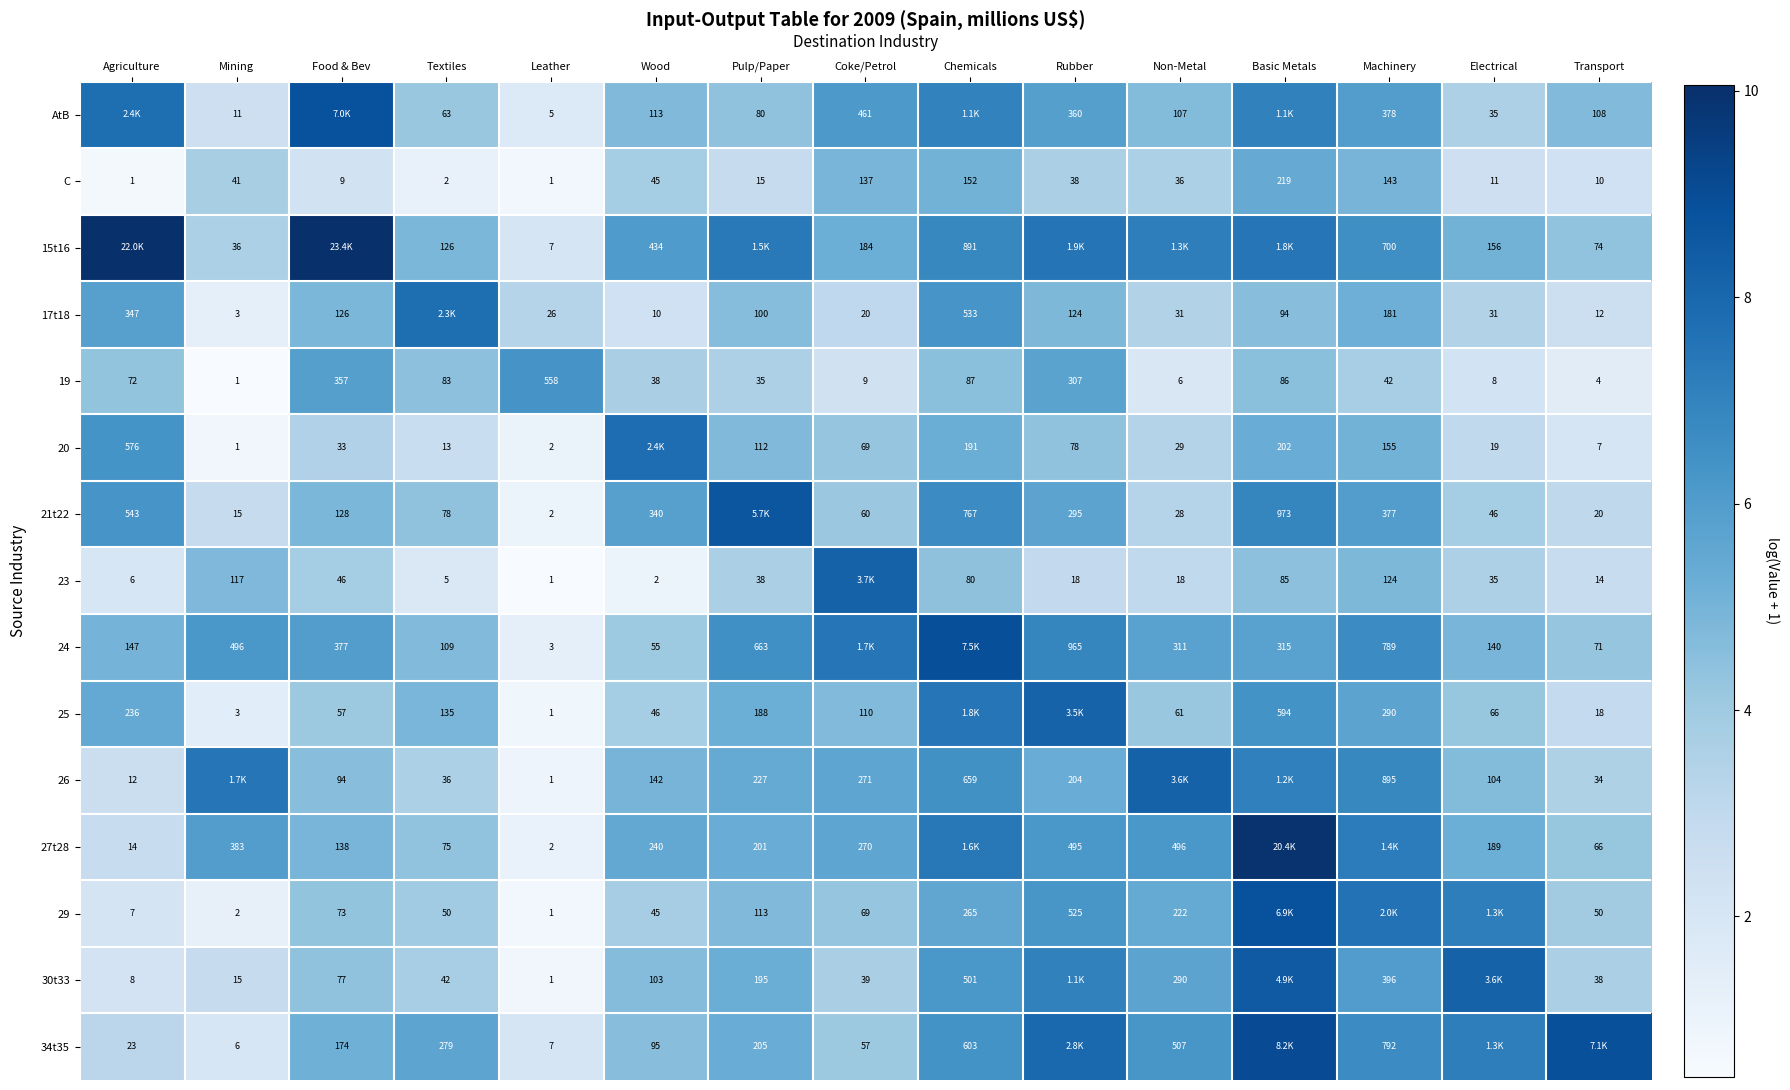

Rank the categories by 24 value from highest to lowest.

Chemicals, Coke/Petrol, Rubber, Machinery, Pulp/Paper, Mining, Food & Bev, Basic Metals, Non-Metal, Agriculture, Electrical, Textiles, Transport, Wood, Leather